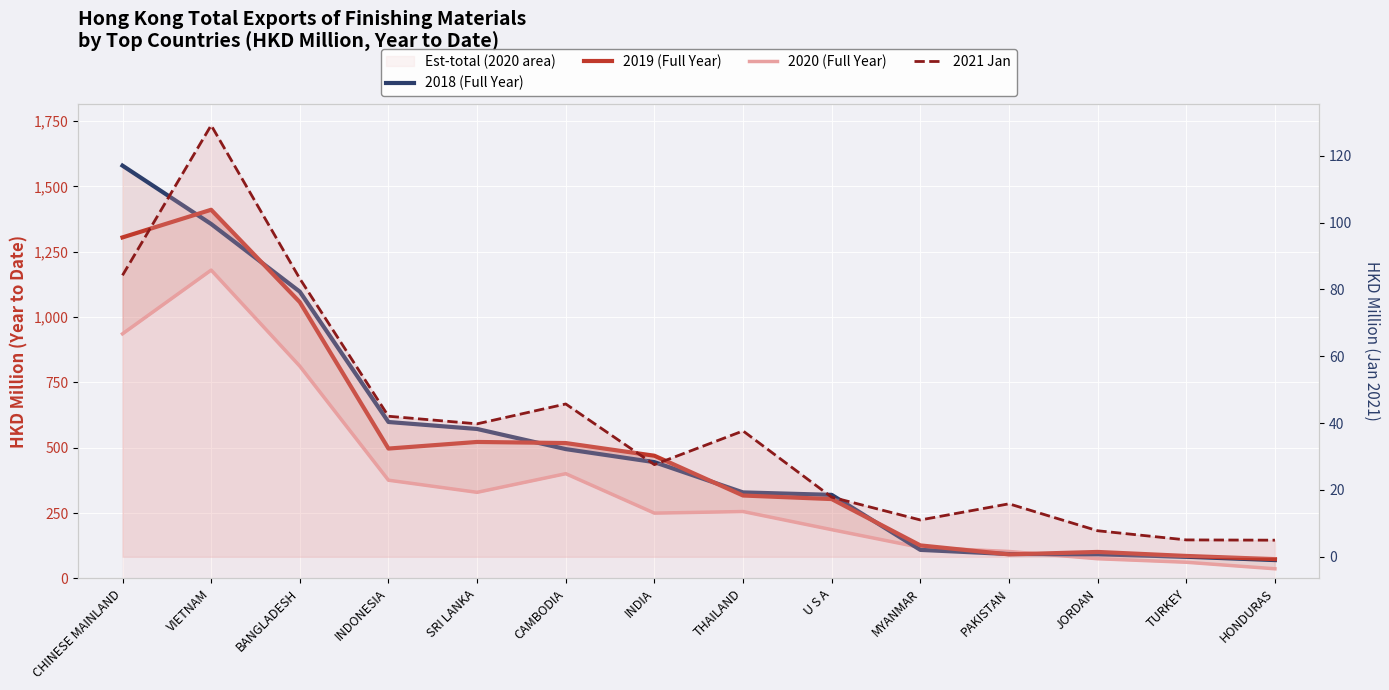

Is it true that 2018 (Full Year) equals 70.0 at HONDURAS?

True